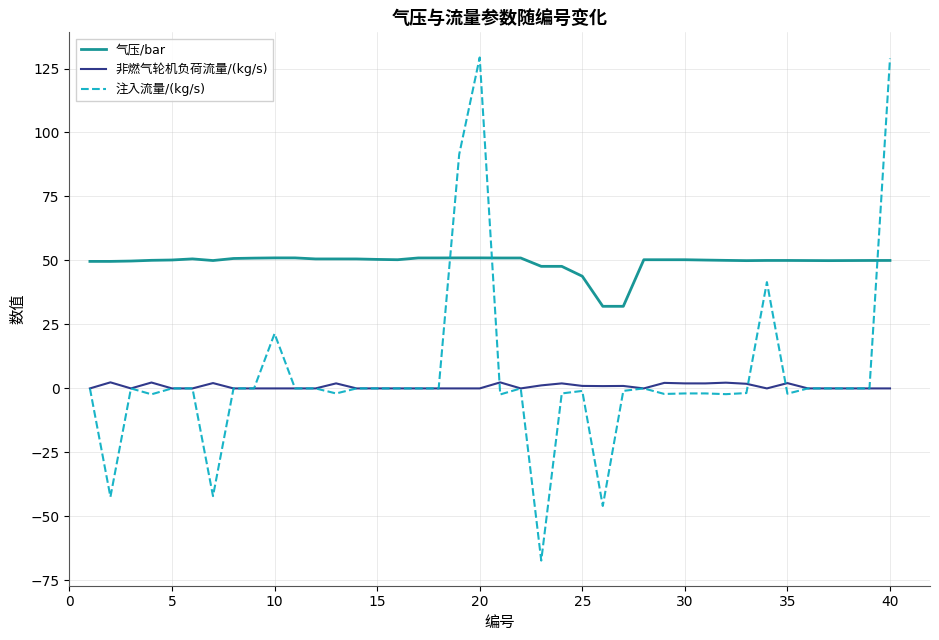

Does the chart display data point markers on the line(s)?

No